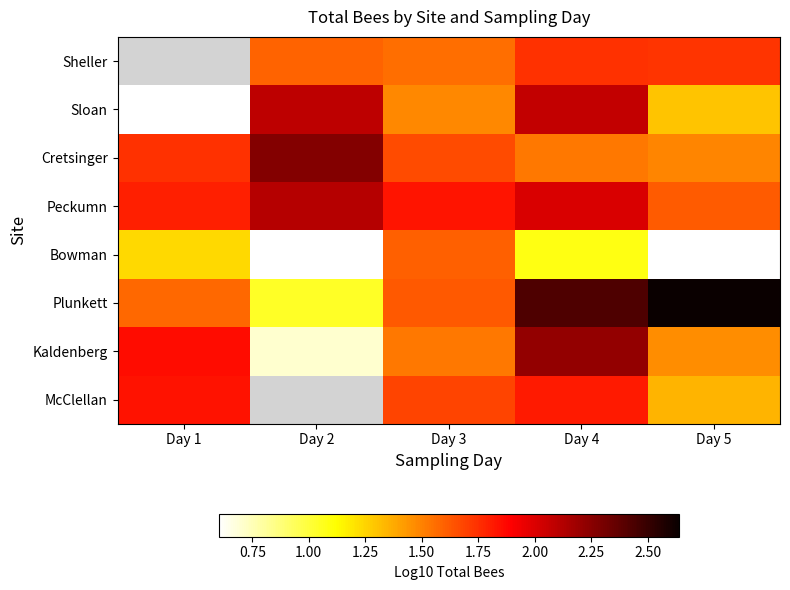

Where does the Kaldenberg series first go above 1?

Day 1